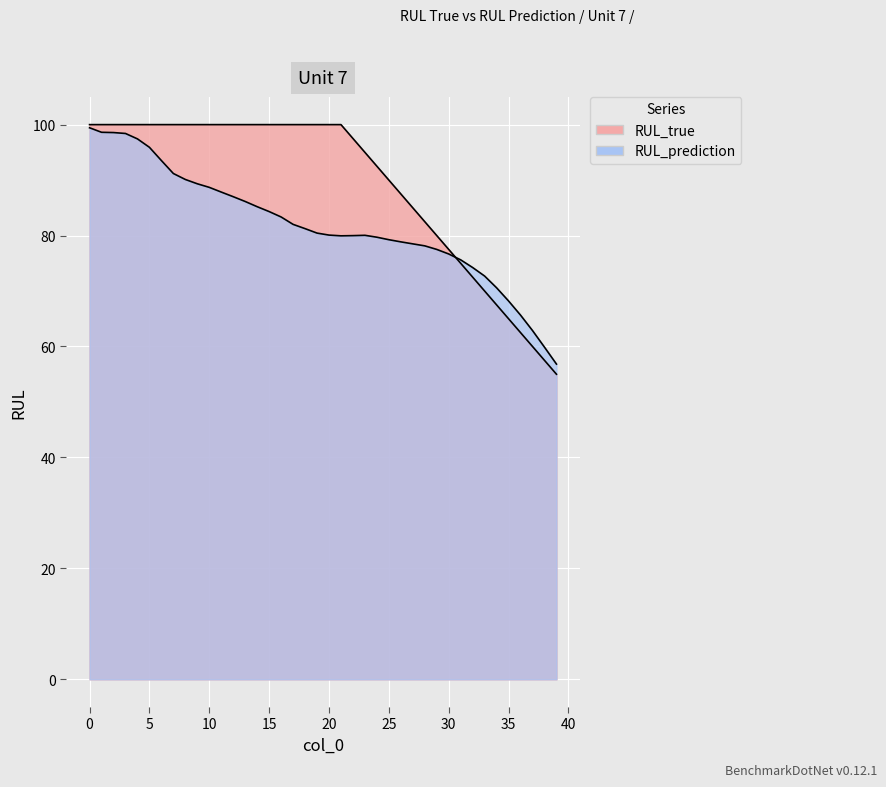

Between 6 and 24, which series saw the biggest shift?

RUL_prediction